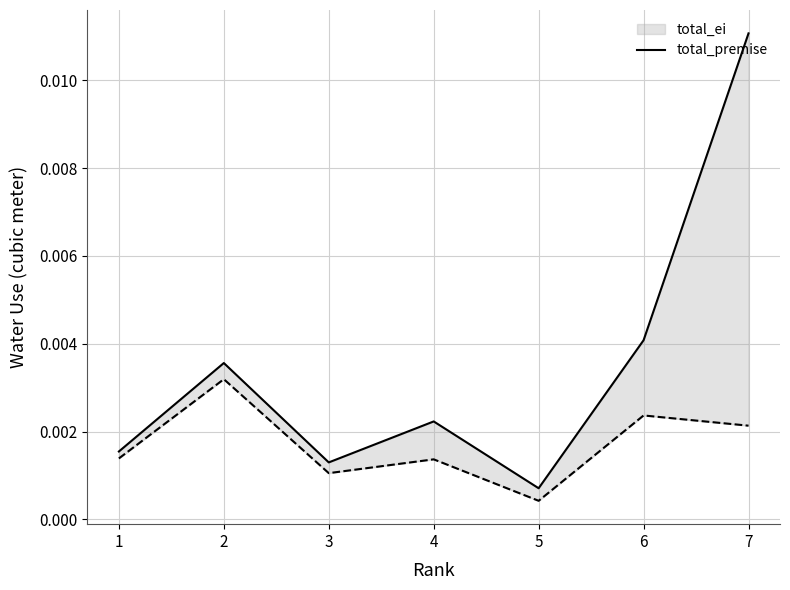

At which category is the sum across all series the highest?

7